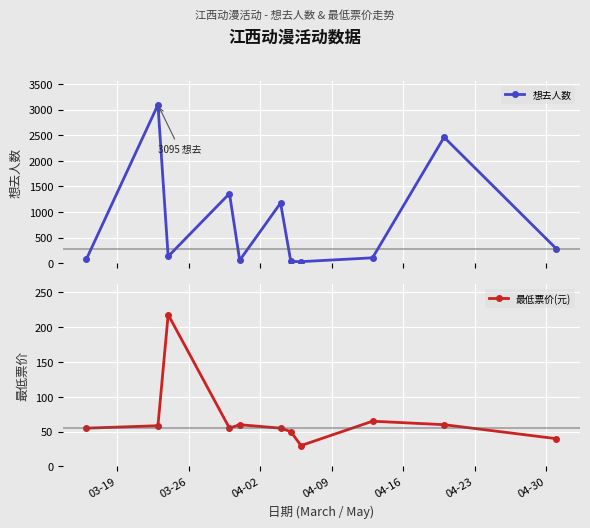

What is the difference between the maximum and minimum values in the 最低票价(元) series?

188.0